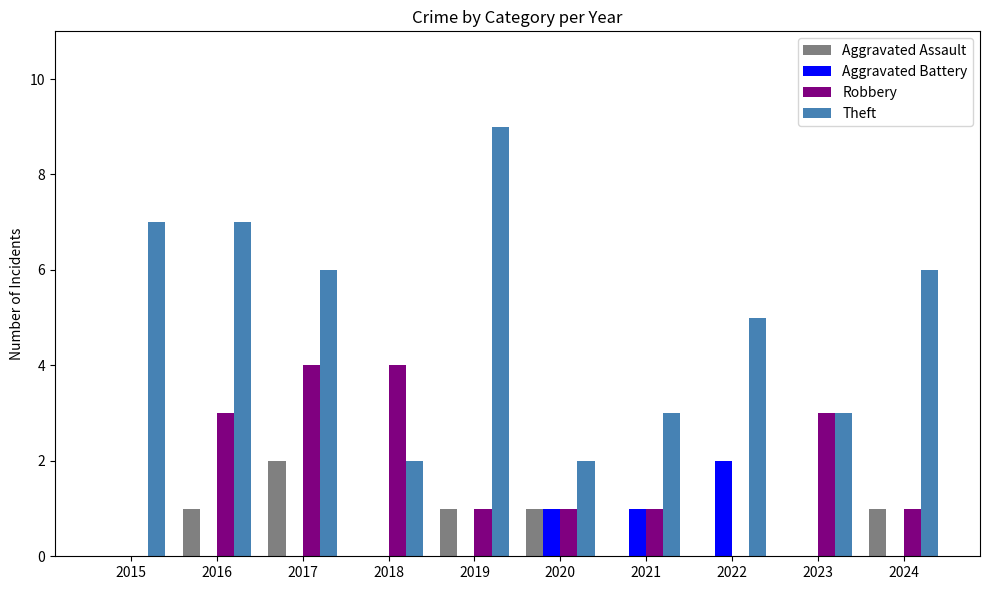

The Theft series shows 6 at 2024. True or false?

True